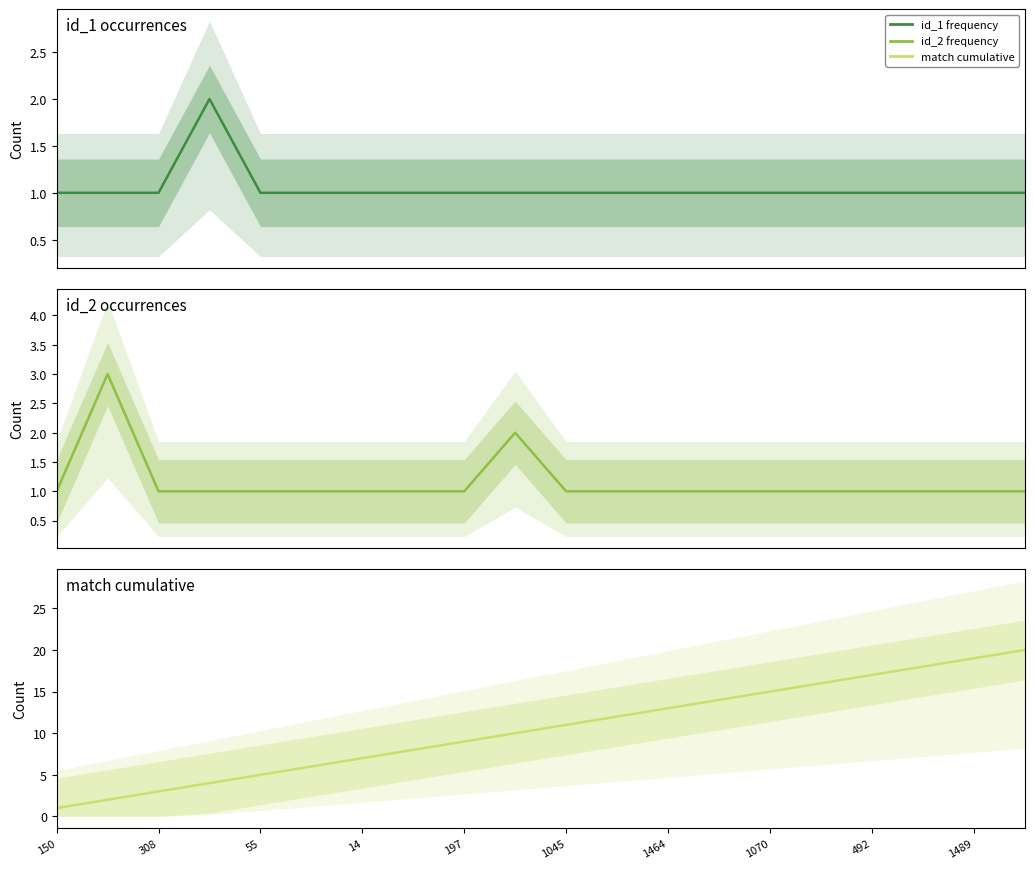

At 14, list the series in order from largest to smallest.

match cumulative, id_1 frequency, id_2 frequency